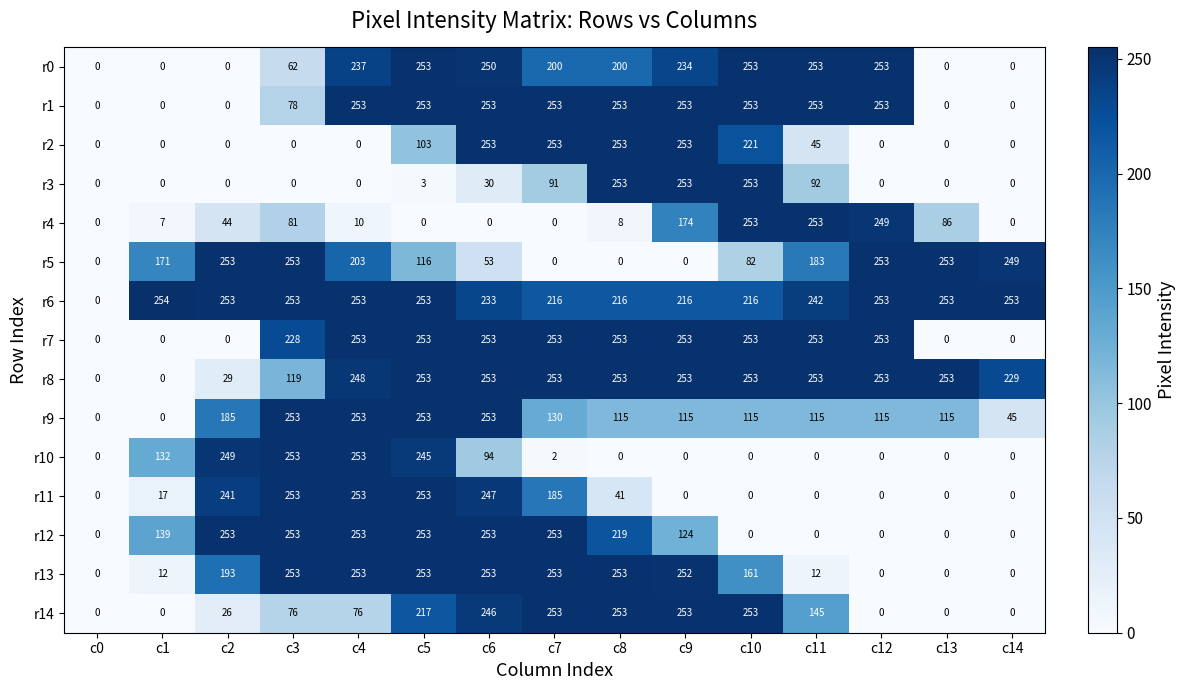

What is the difference between the maximum and minimum values in the r10 series?

253